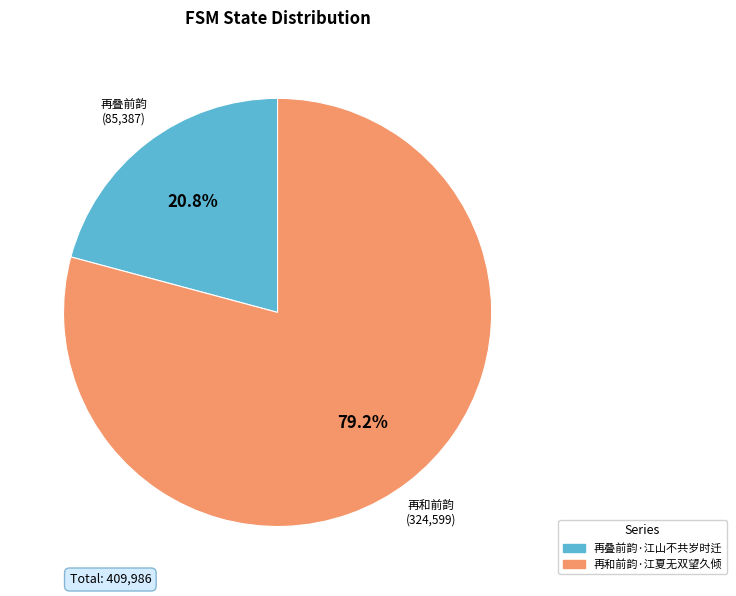

Is it true that 再叠前韵·江山不共岁时迁 is 34% of the pie?

False